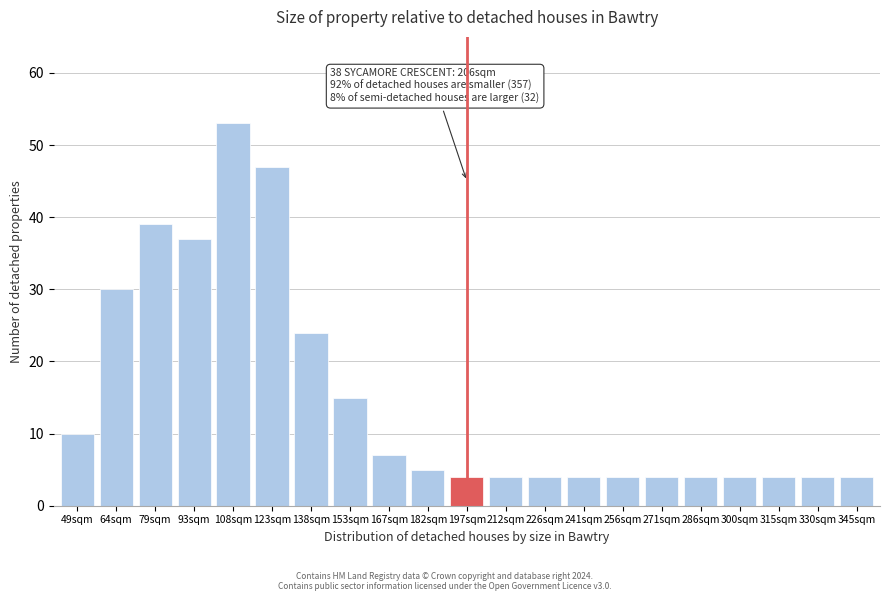

Reading right to left, list all the values displayed in this chart.

345sqm=4	330sqm=4	315sqm=4	300sqm=4	286sqm=4	271sqm=4	256sqm=4	241sqm=4	226sqm=4	212sqm=4	197sqm=4	182sqm=5	167sqm=7	153sqm=15	138sqm=24	123sqm=47	108sqm=53	93sqm=37	79sqm=39	64sqm=30	49sqm=10